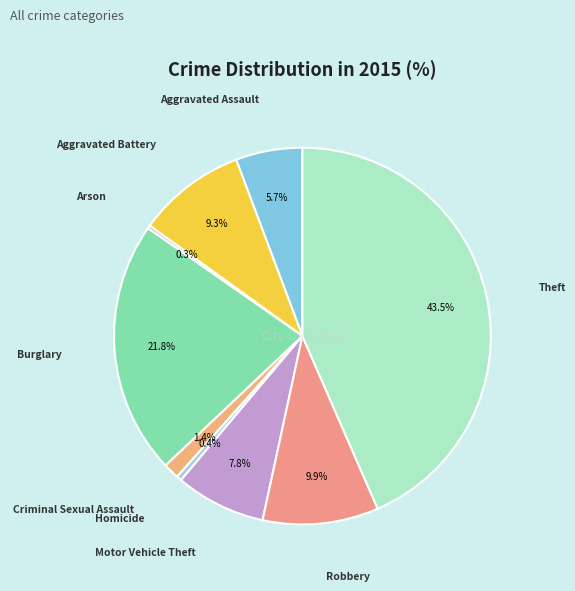

Does Aggravated Assault account for over 50% of the chart?

No